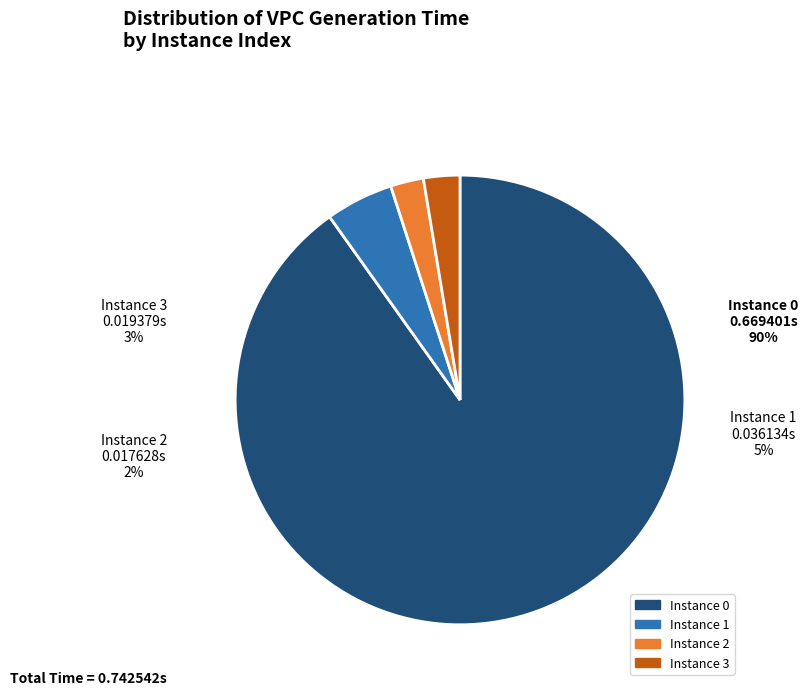

How many slices are in this pie chart?

4